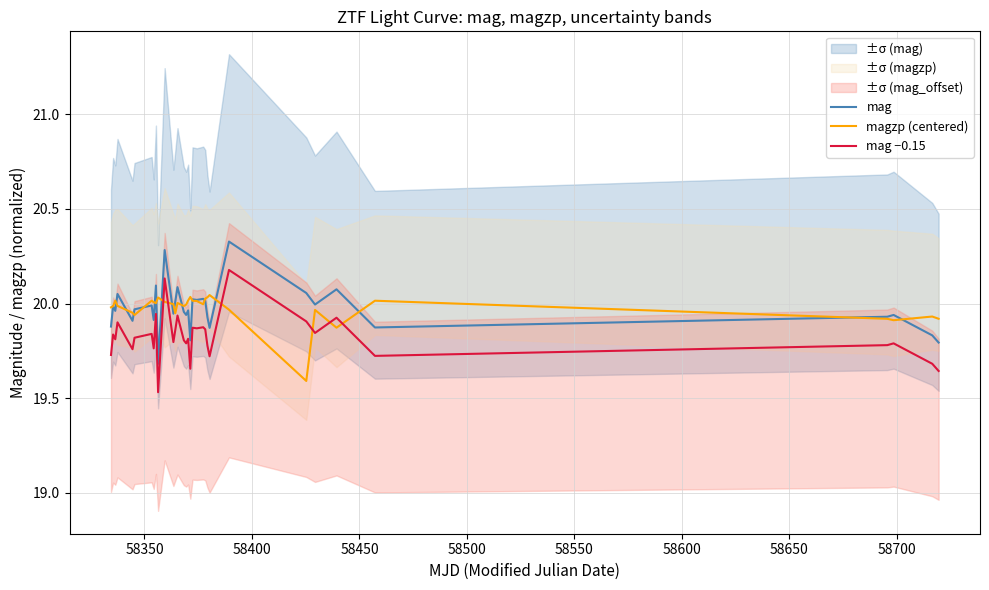

True or false: mag and mag −0.15 intersect in this chart.

False